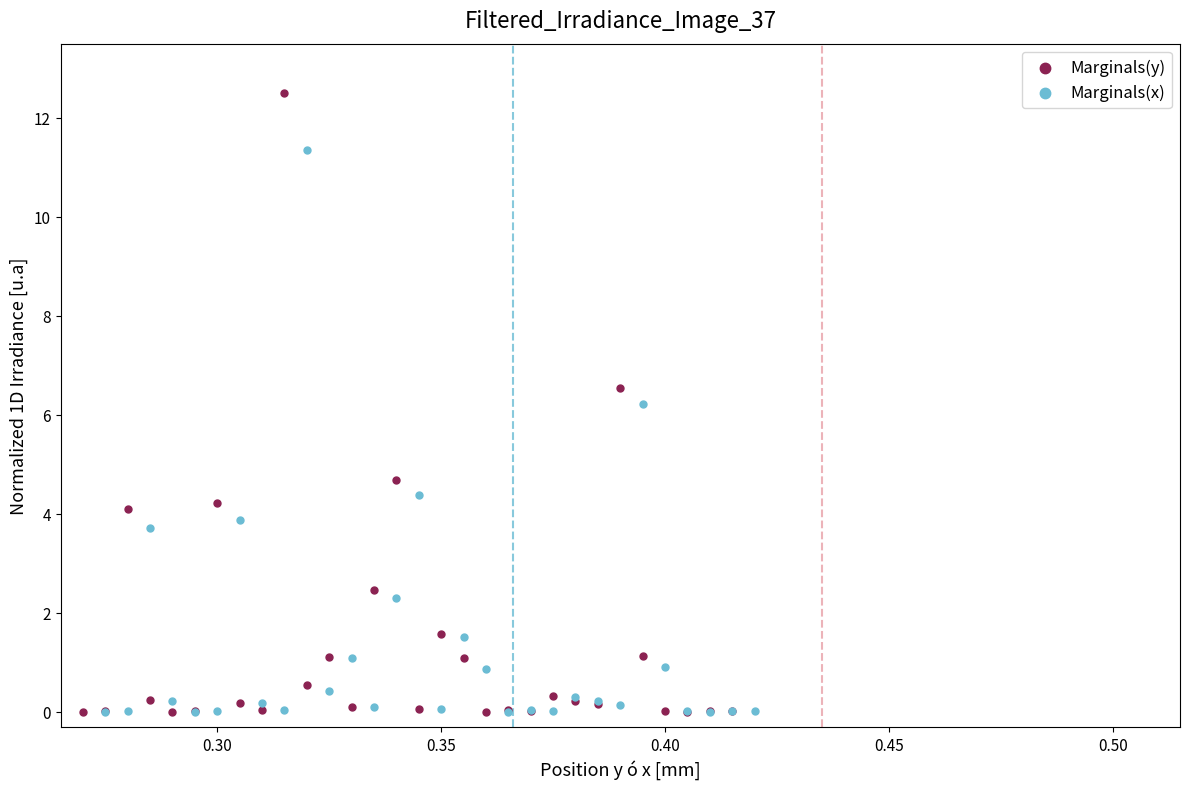

Which series has the widest spread of Y values?

Marginals(y)